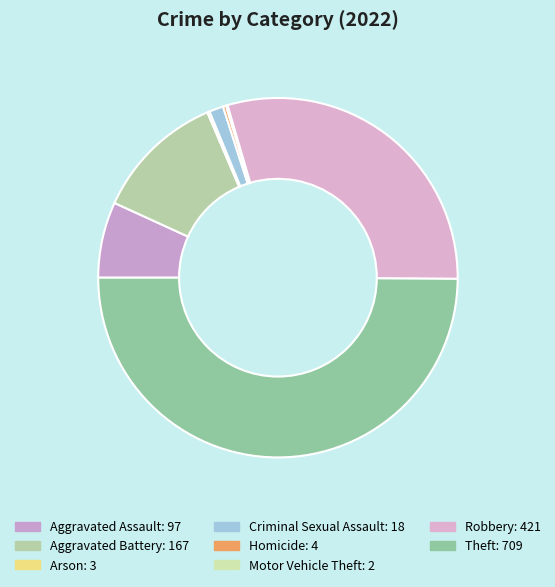

To the nearest percent, what is the average slice percentage?

12%